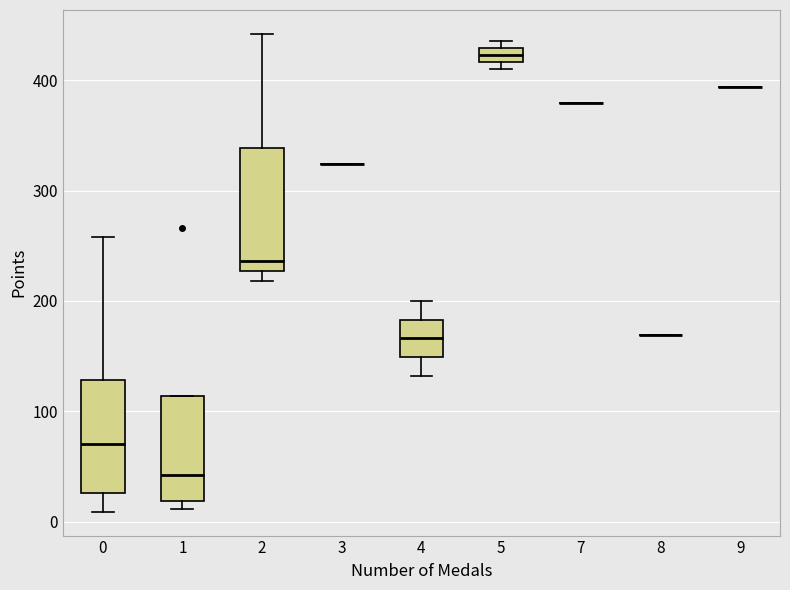

Where is the upper edge of the box at x = 2 on the y-axis? The values are not printed on the chart, so give them approximately, as read against the axis.

340